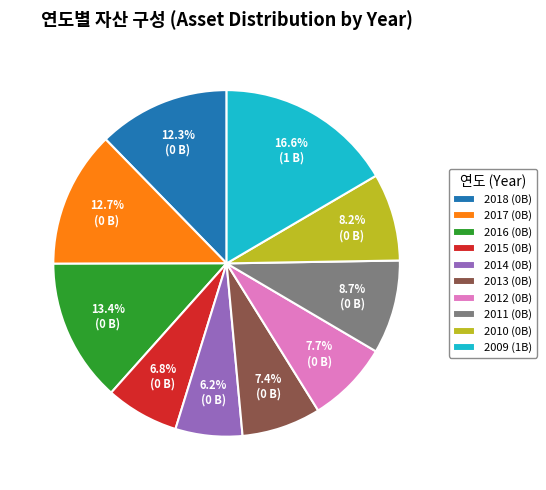

What is the smallest slice in the pie chart?

2014